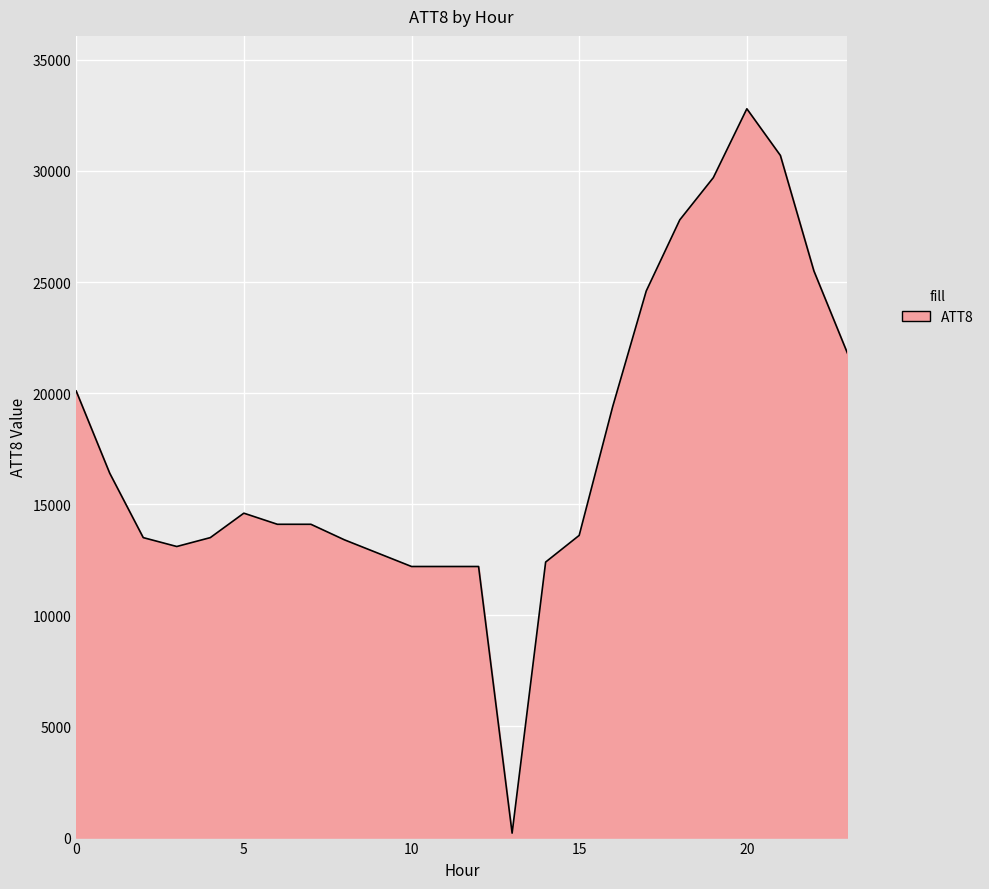

What is the maximum value shown in the chart?

32800